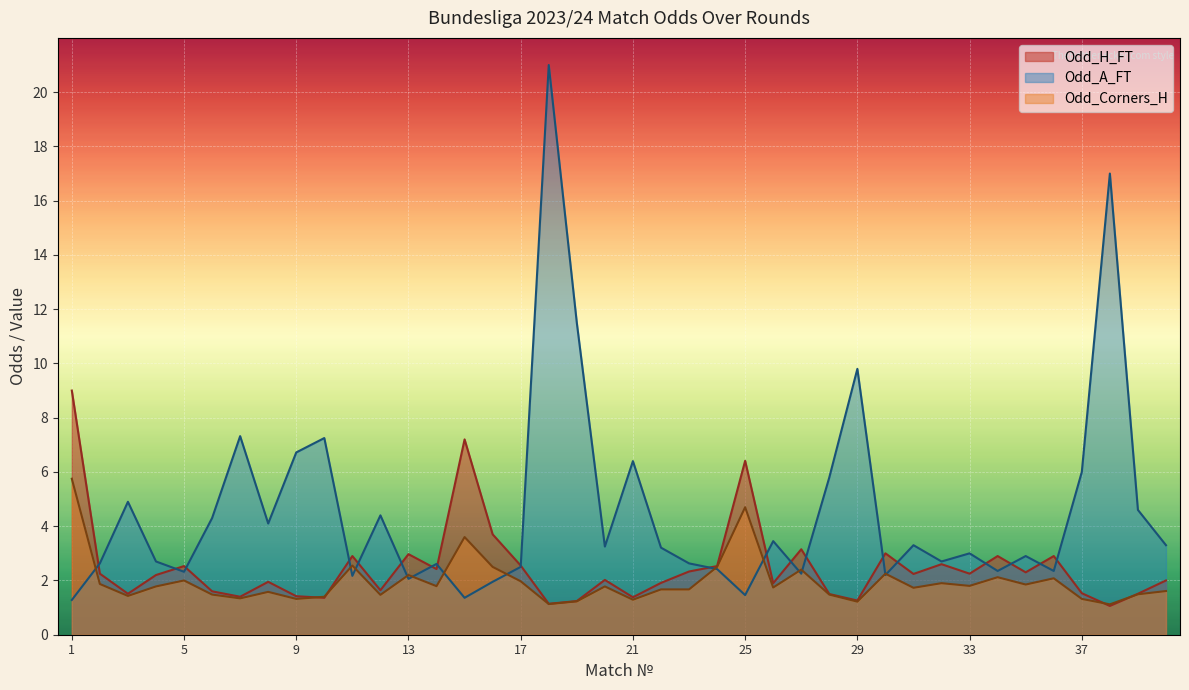

What is the difference between the Odd_A_FT values at 40 and 23?

0.7